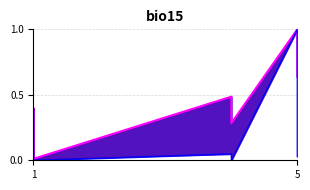

At how many categories does at least one series exceed 0?

6